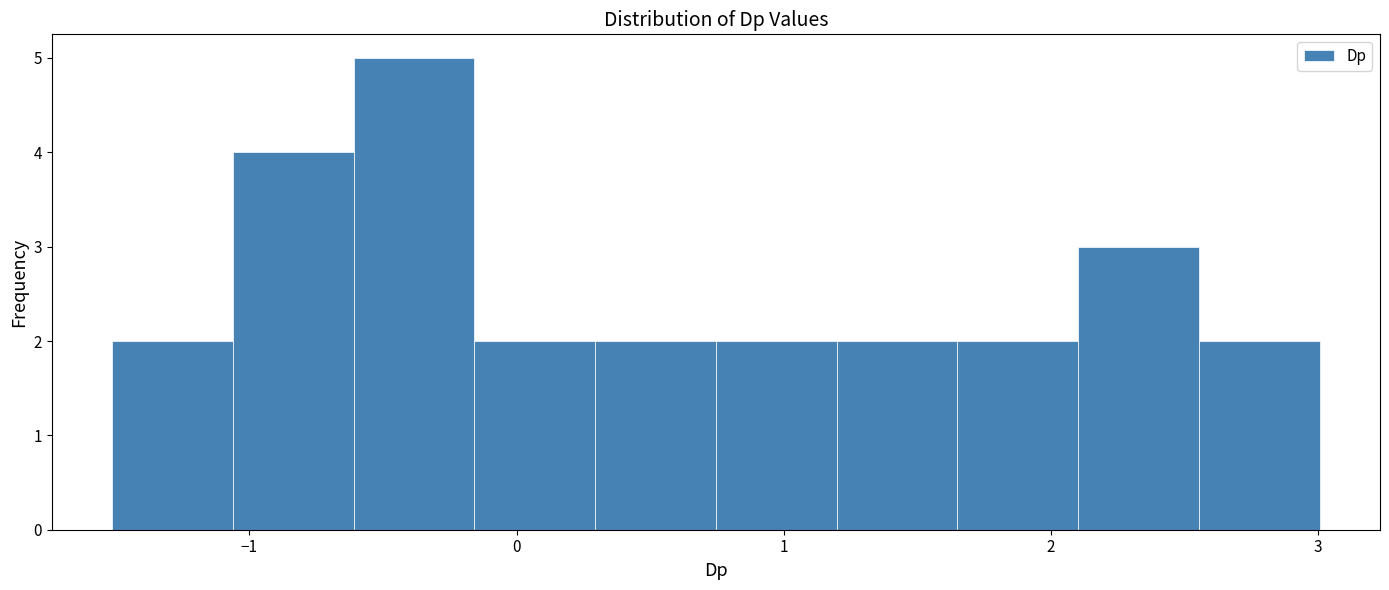

Over which range of the x-axis is the bar tallest?

-0.6 to -0.2